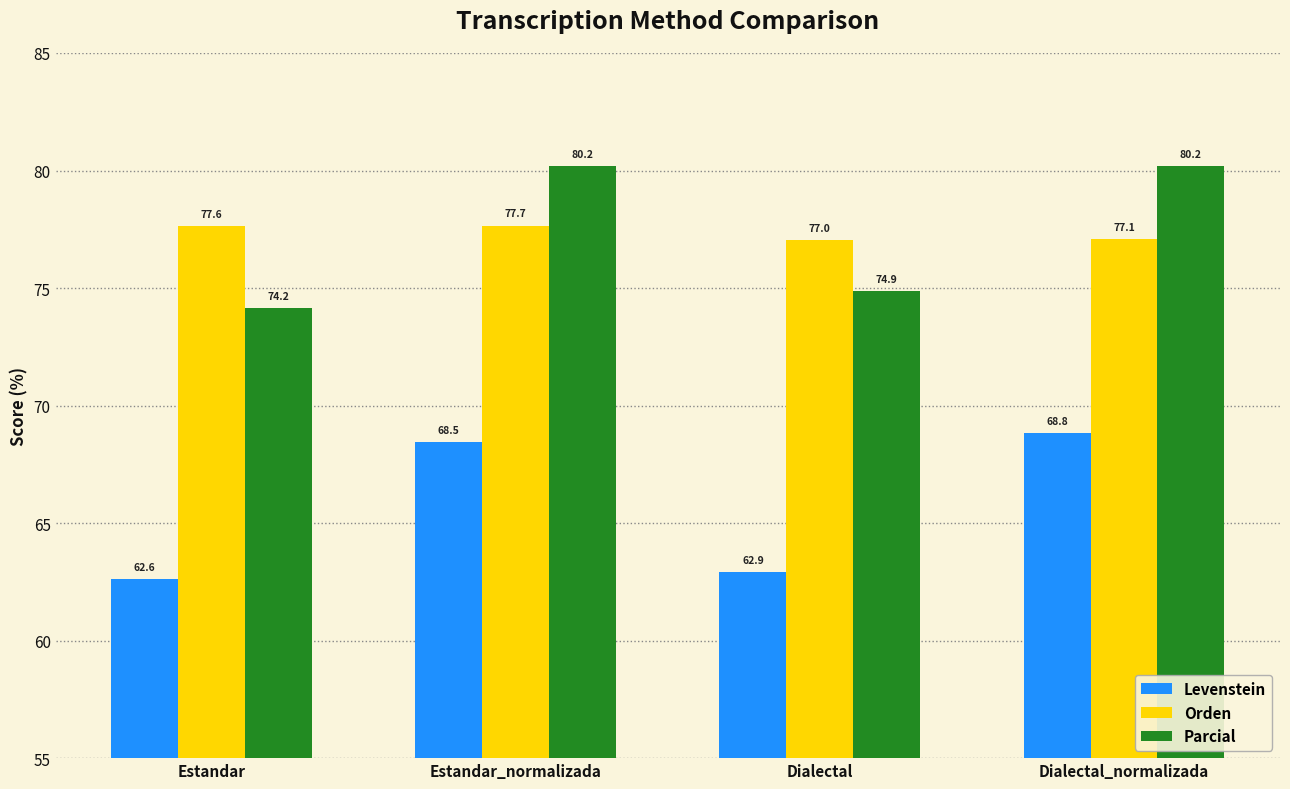

List the labels in order of Levenstein value, largest first.

Dialectal_normalizada, Estandar_normalizada, Dialectal, Estandar